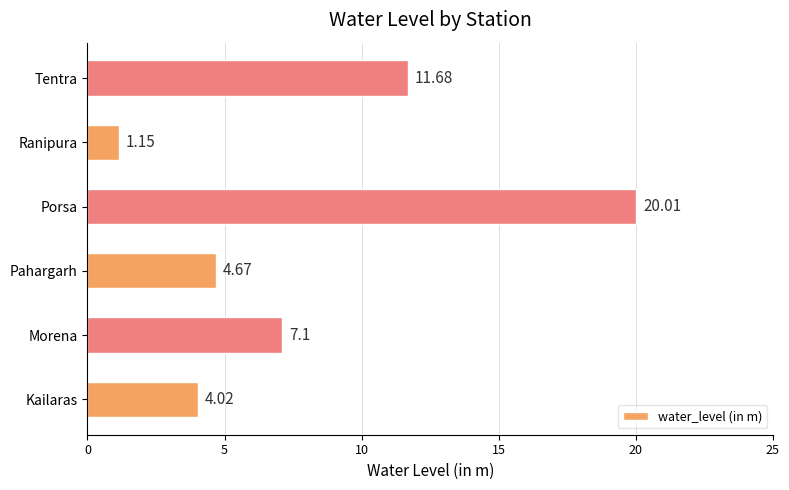

How many distinct data groups are displayed?

1